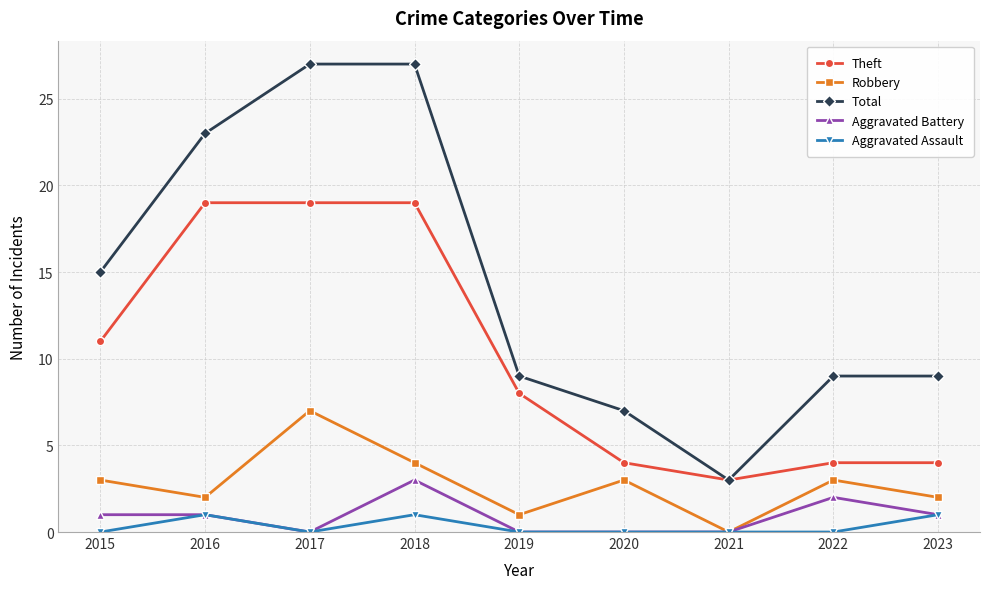

Rank the series by their maximum value, from highest to lowest.

Total, Theft, Robbery, Aggravated Battery, Aggravated Assault